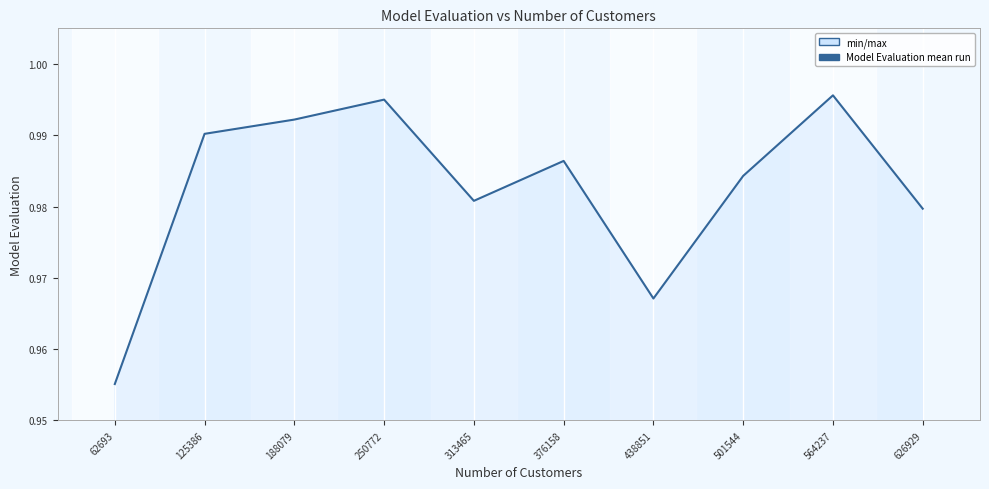

True or false: the data shows 0.6 at 501544.

False